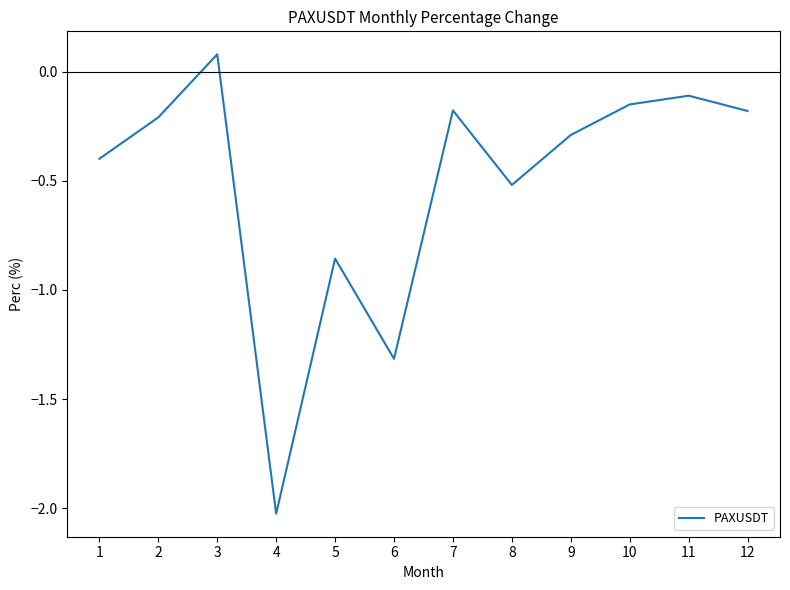

Is this an area chart (filled region under the line)?

No